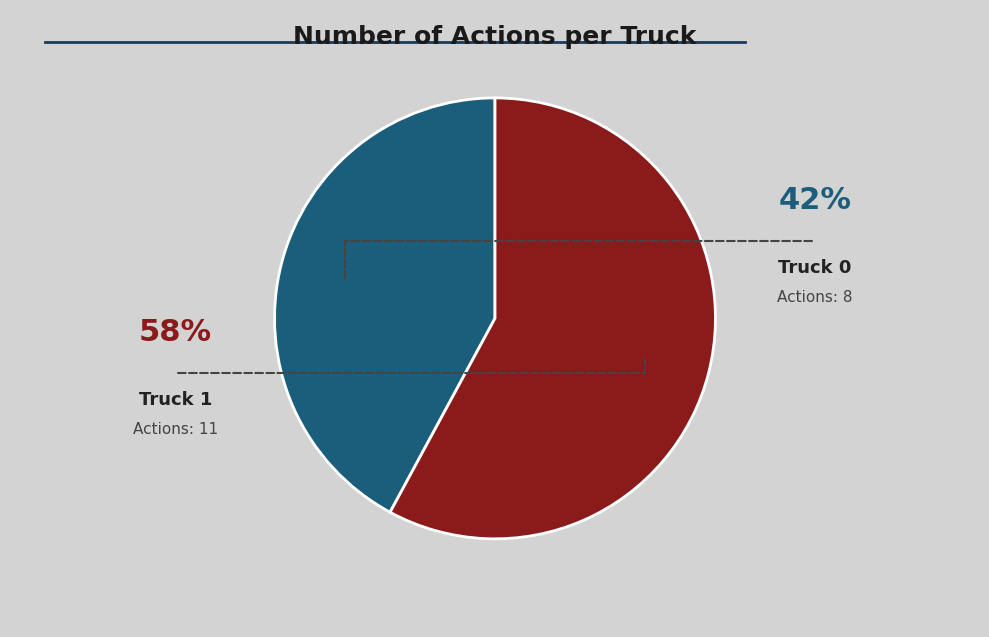

To the nearest percent, what percentage of the pie is Truck 0?

42%